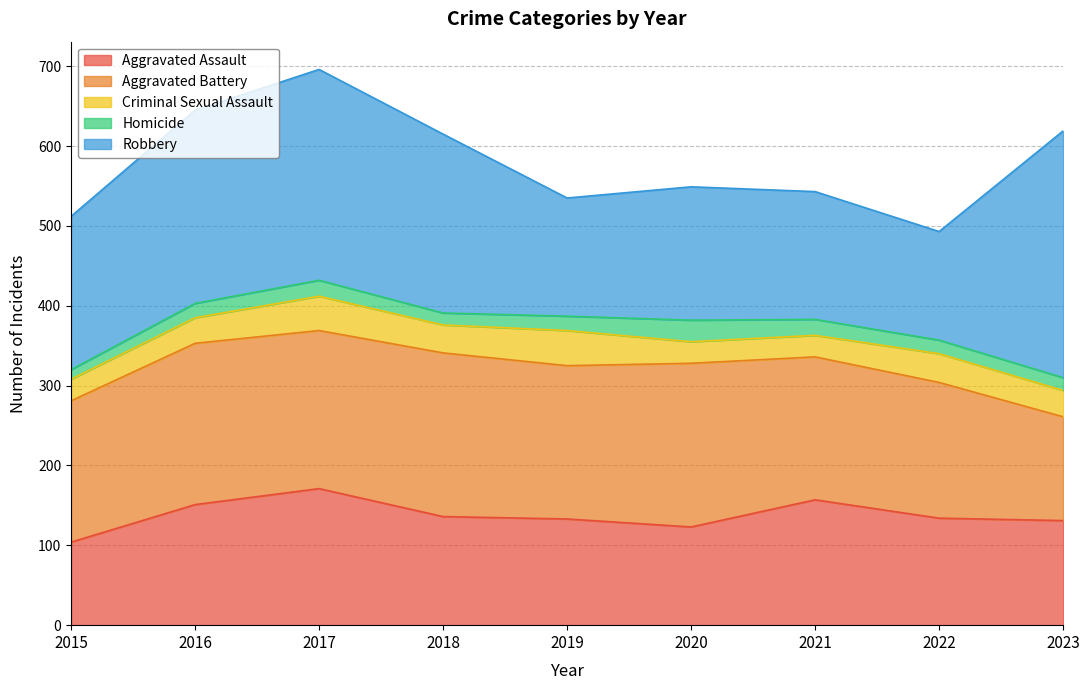

True or false: Criminal Sexual Assault and Homicide cross at least once.

False